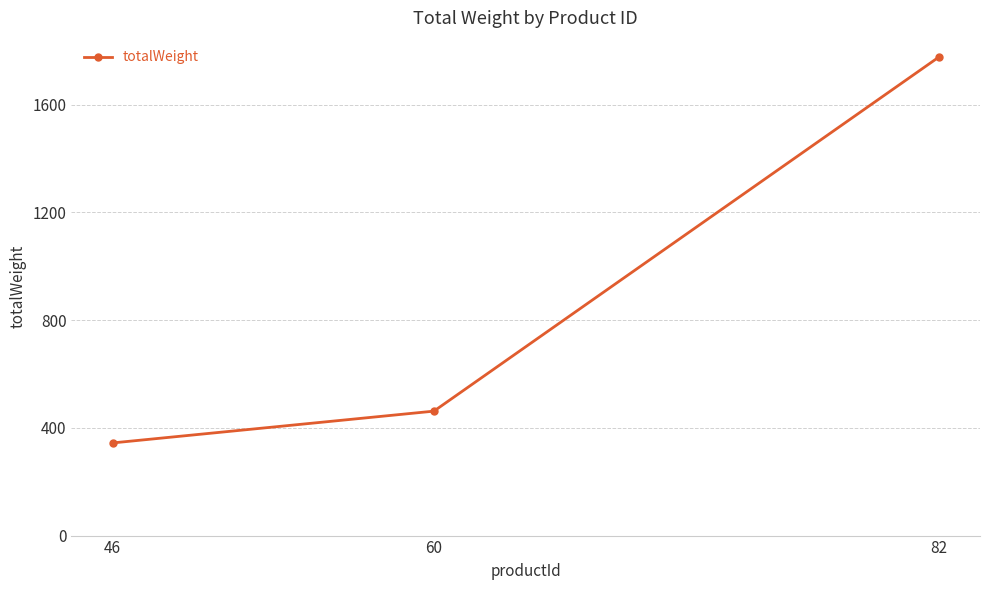

Rank the categories by value from highest to lowest.

82, 60, 46